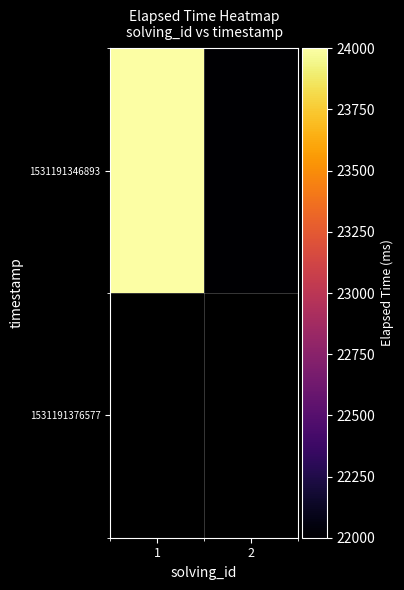

The 1531191346893 series shows 22000.0 at 2. True or false?

True